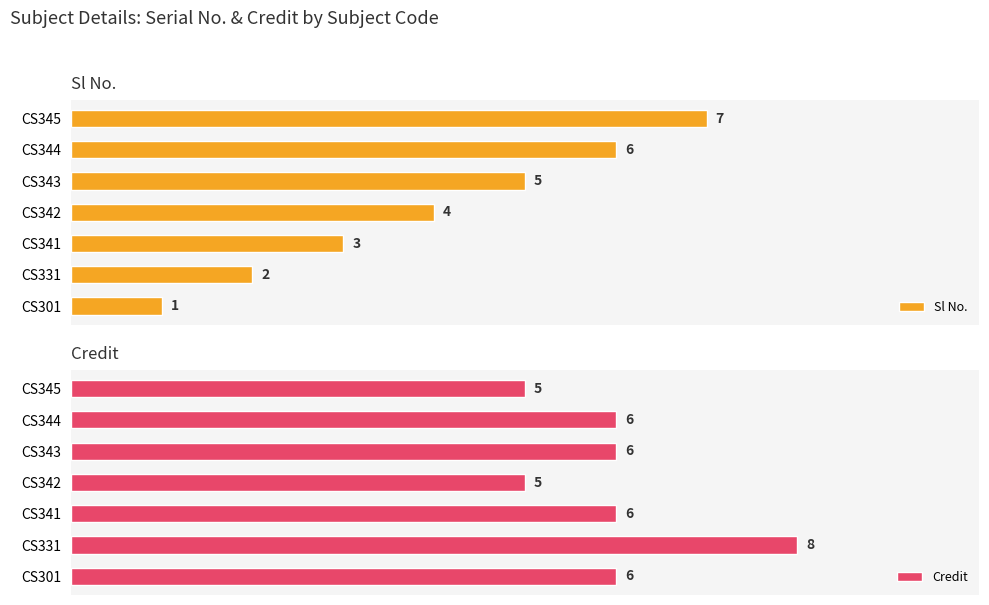

Reading left to right, transcribe all the data shown in this chart.

Sl No.: 1	2	3	4	5	6	7
Credit: 6	8	6	5	6	6	5